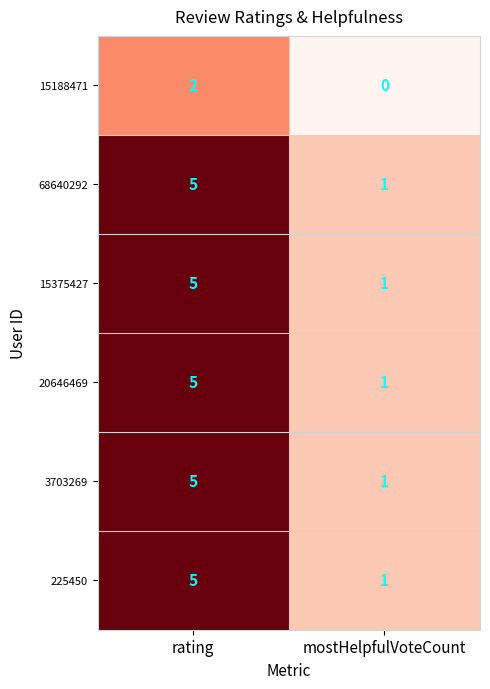

What is the difference between the highest and lowest values at rating?

3